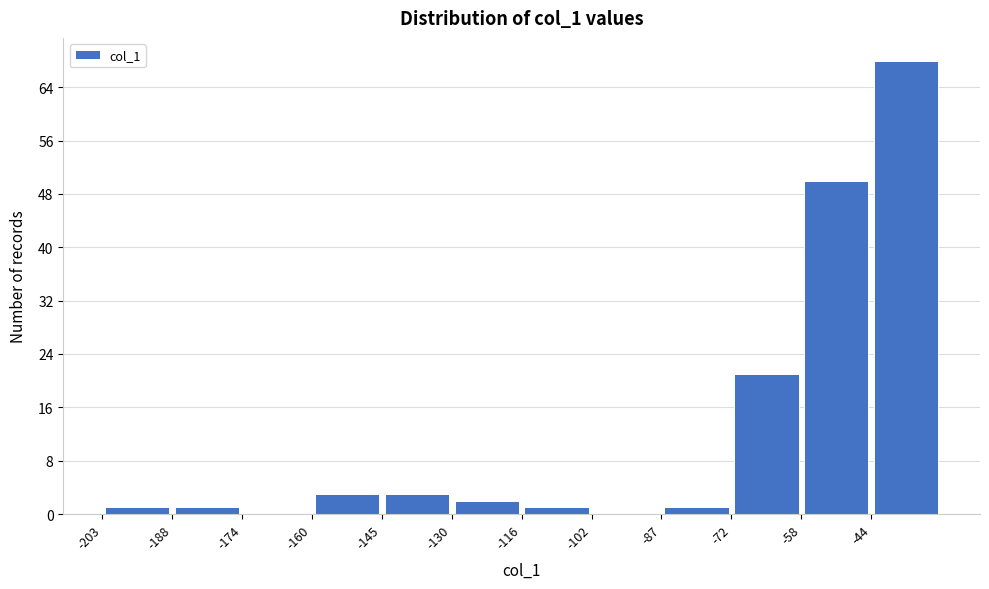

Reading left to right, list every bar in this chart as the range it spans on the x-axis followed by its height. Neither the bar edges nor the heights are printed on the chart, so give them approximately, as read against the axes.

-203.0 to -188.5: 1
-188.5 to -174.0: 1
-174.0 to -159.5: 0
-159.5 to -145.0: 3
-145.0 to -130.5: 3
-130.5 to -116.0: 2
-116.0 to -101.5: 1
-101.5 to -87.0: 0
-87.0 to -72.5: 1
-72.5 to -58.0: 21
-58.0 to -43.5: 50
-43.5 to -29.0: 68